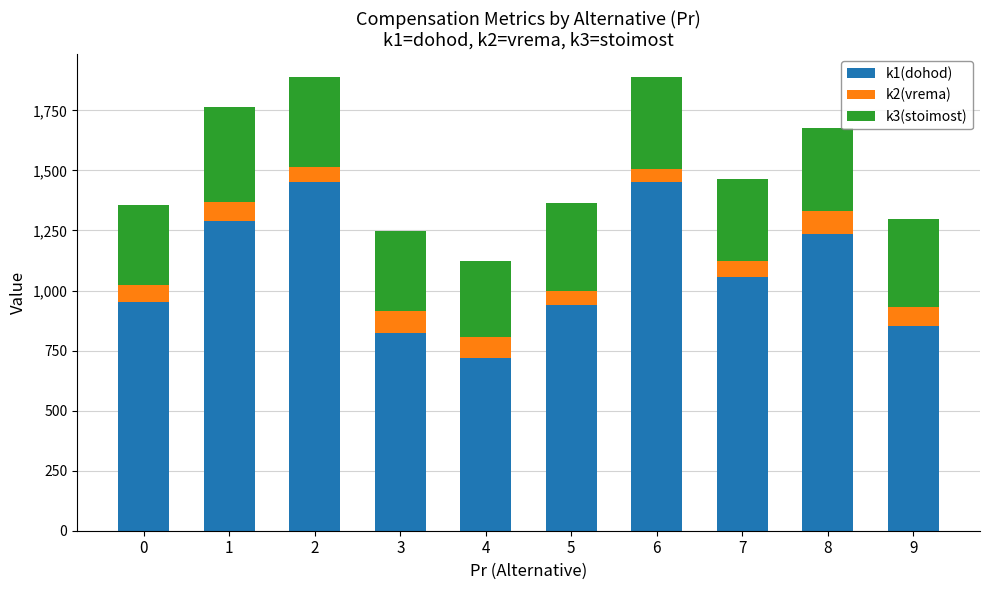

What is the value of the k1(dohod) bar at the 3rd from the left?

1452